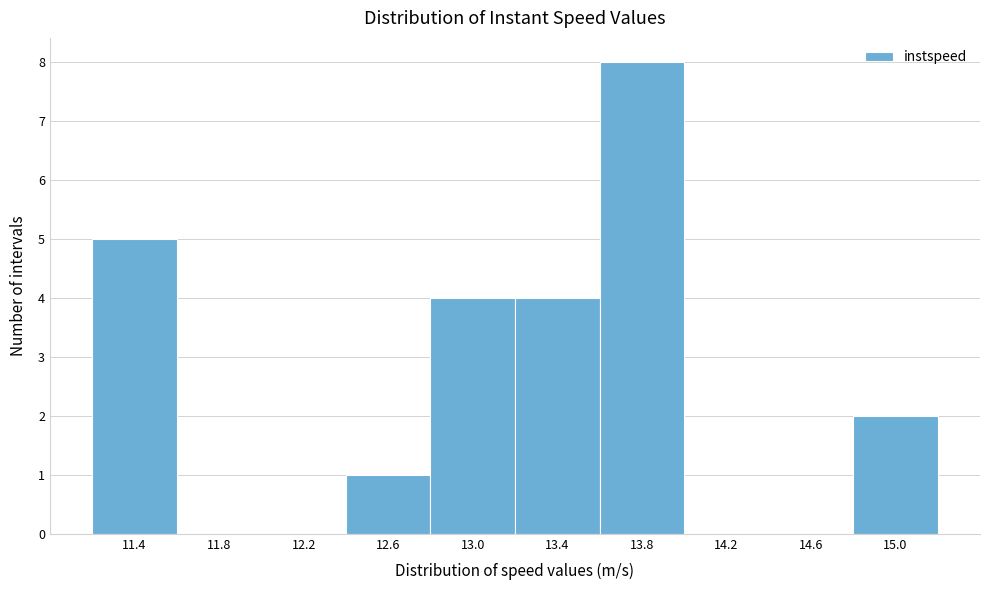

Reading left to right, extract all data points from this chart.

11.4=5	11.8=0	12.2=0	12.6=1	13.0=4	13.4=4	13.8=8	14.2=0	14.6=0	15.0=2